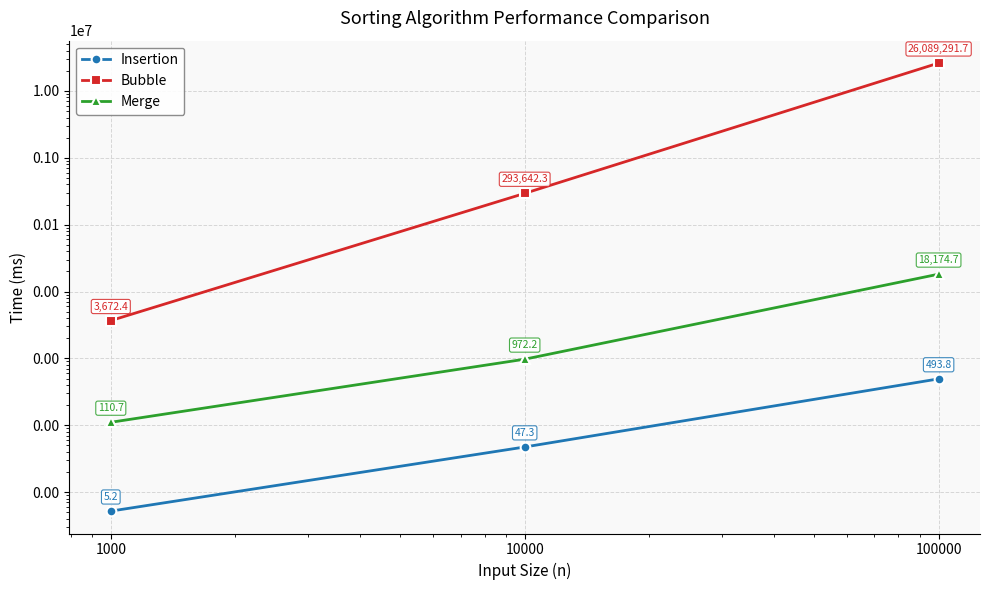

How many distinct data groups are displayed?

3